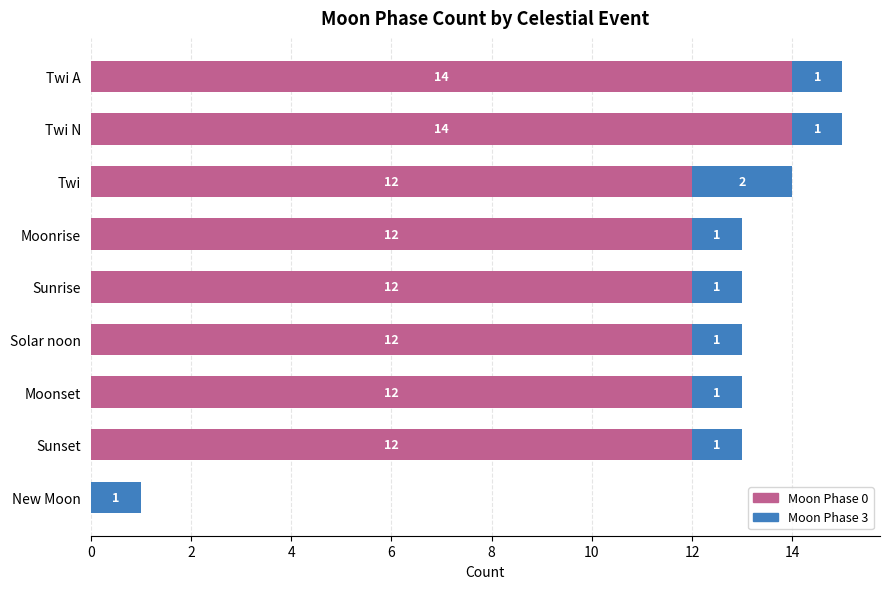

The Moon Phase 0 series shows 21 at Sunrise. True or false?

False